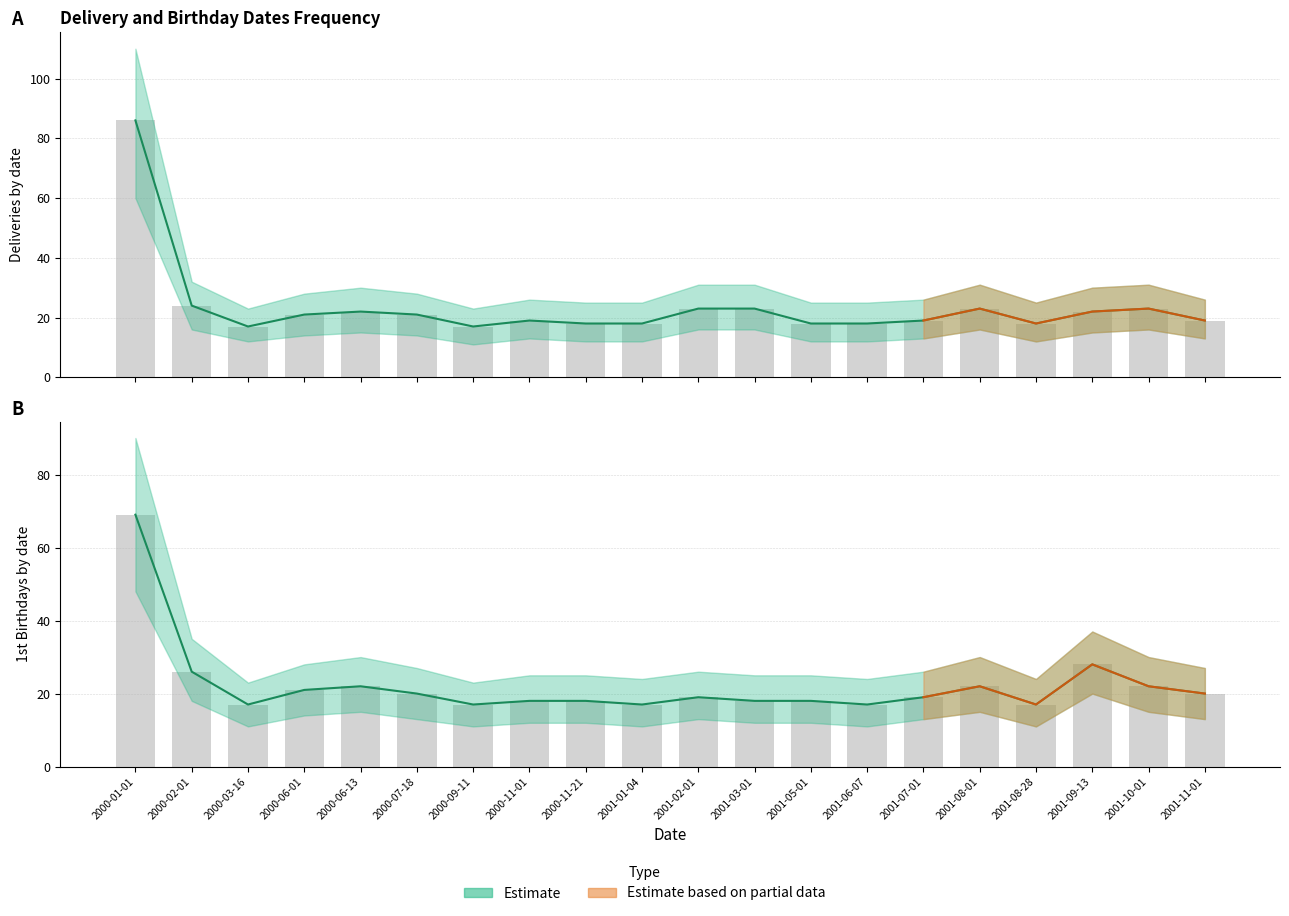

At which category is the sum across all series the highest?

2000-01-01